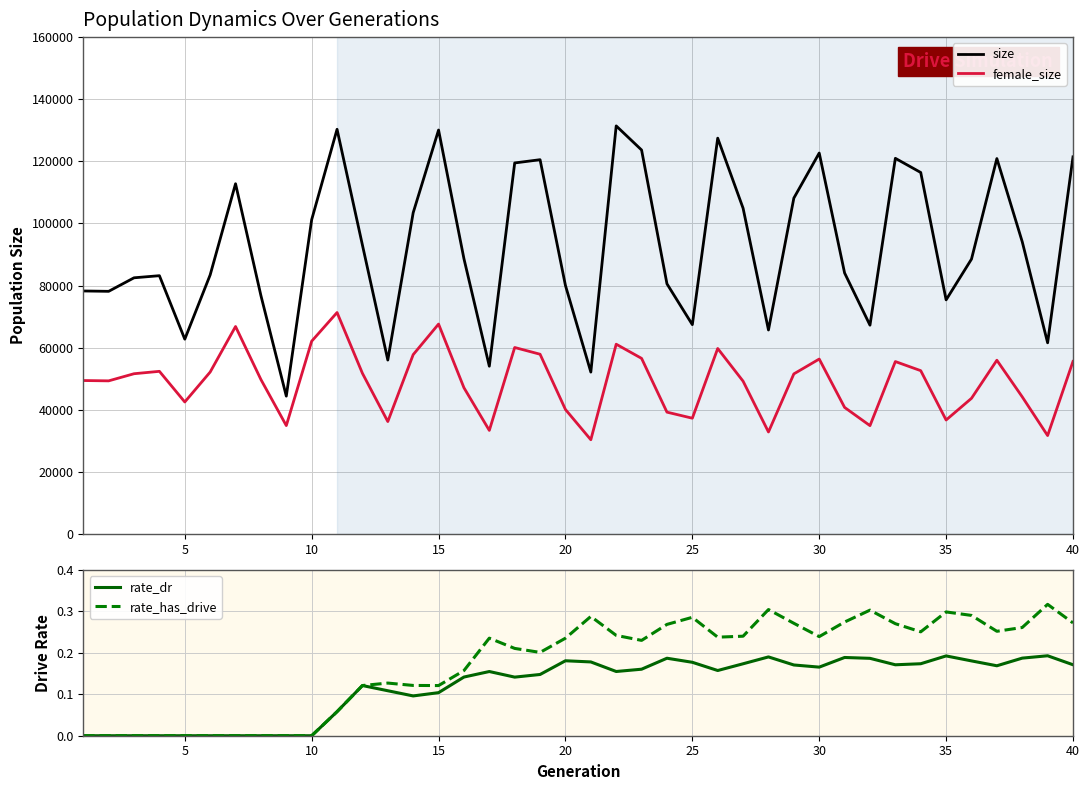

True or false: female_size and size cross at least once.

False